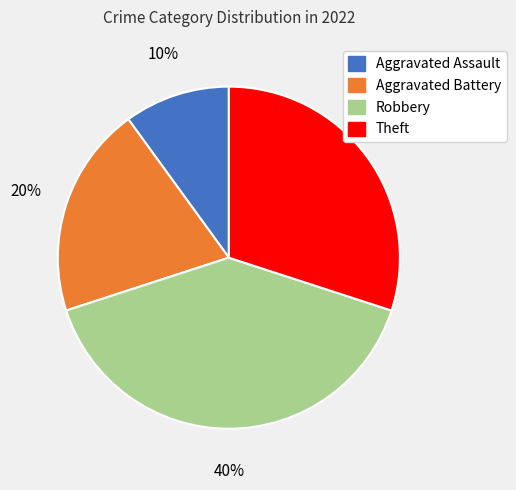

To the nearest percent, what is the difference between the largest and smallest slice percentages?

30%